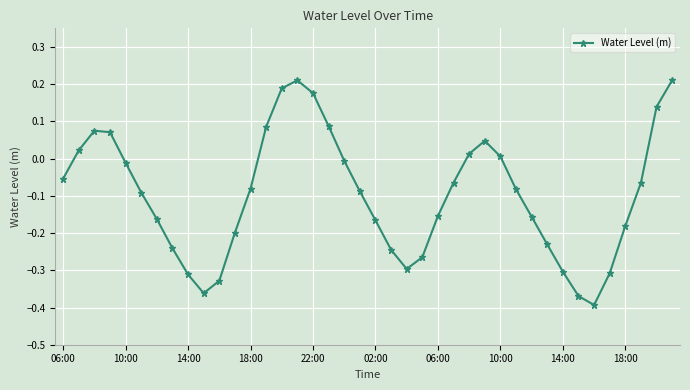

What is the difference between the maximum and minimum values?

0.6